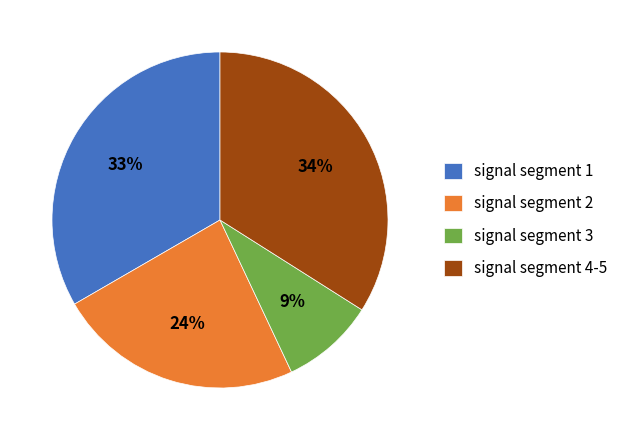

Which category has the smallest portion of the pie?

signal segment 3